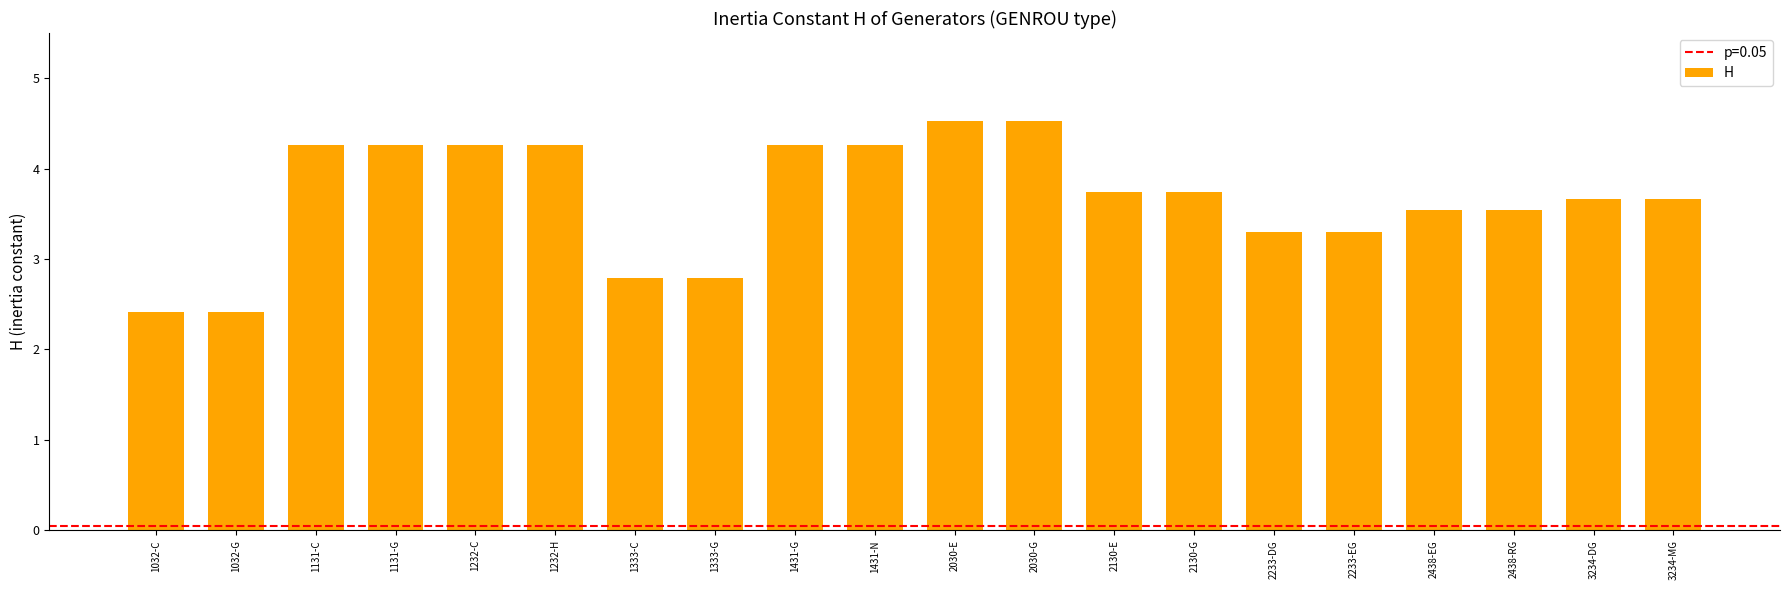

What is the difference between the maximum and minimum values?

2.1